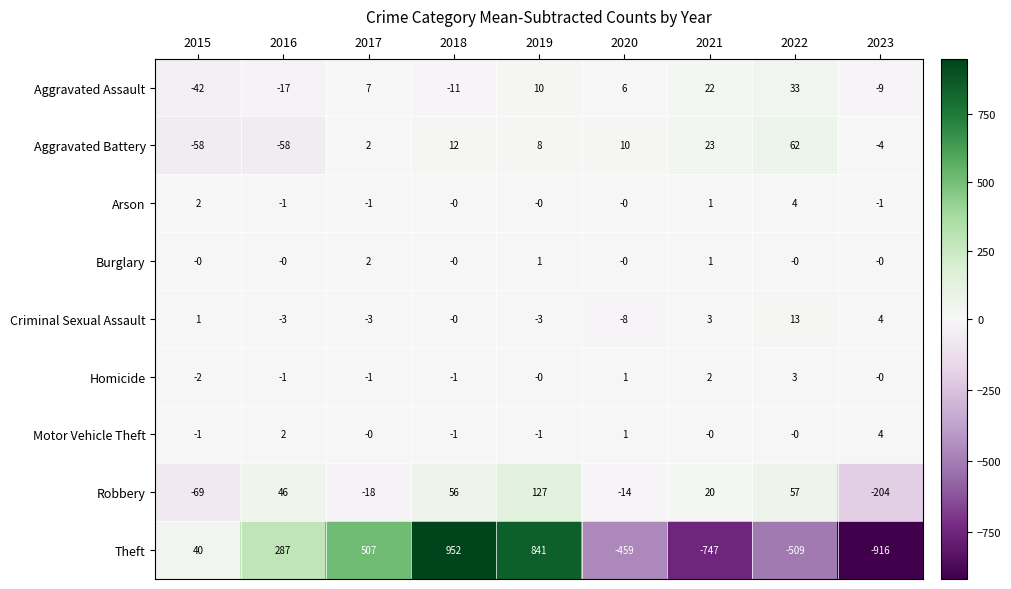

Count the number of categories in the chart.

9